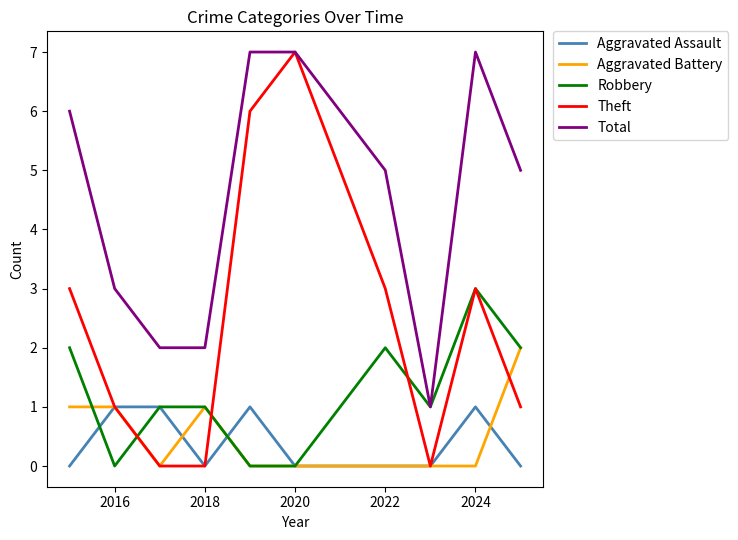

What are all the series names shown in the legend?

Aggravated Assault, Aggravated Battery, Robbery, Theft, Total